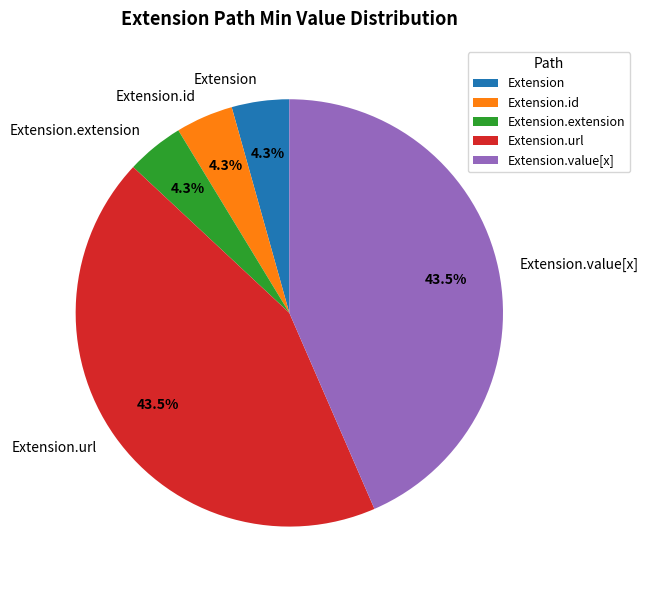

Does Extension.extension account for over 50% of the chart?

No